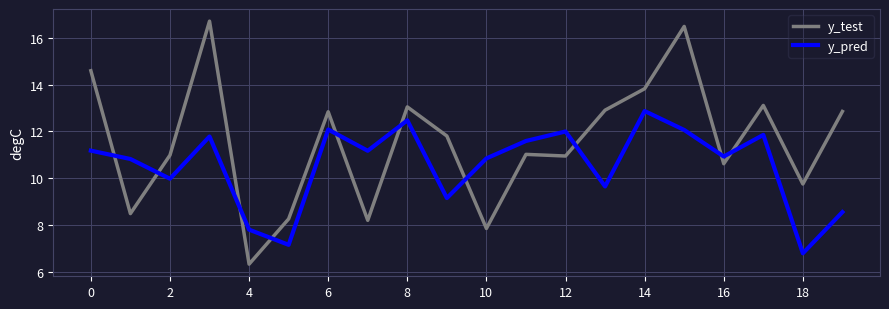

What is the difference between the maximum and minimum values in the y_pred series?

6.1